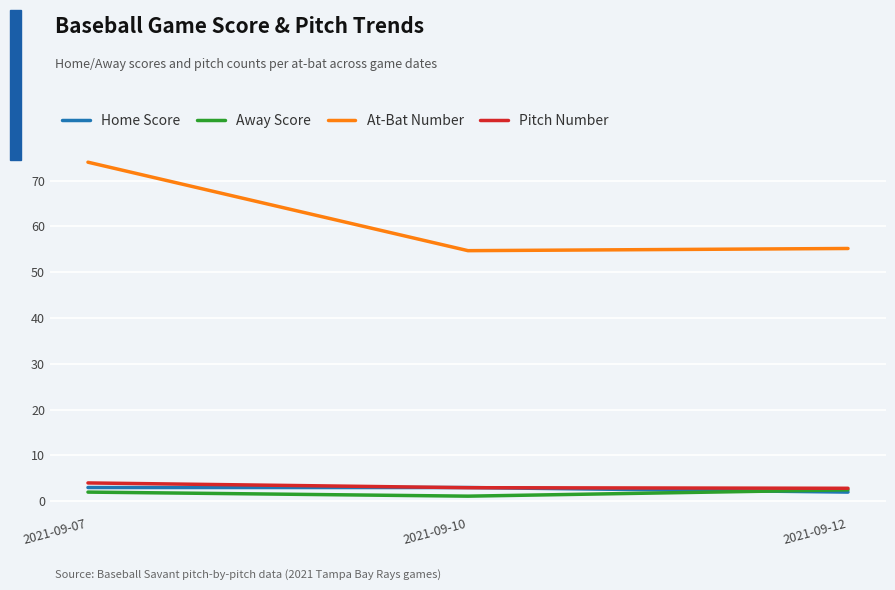

Is it true that At-Bat Number equals 83.1 at 2021-09-12?

False